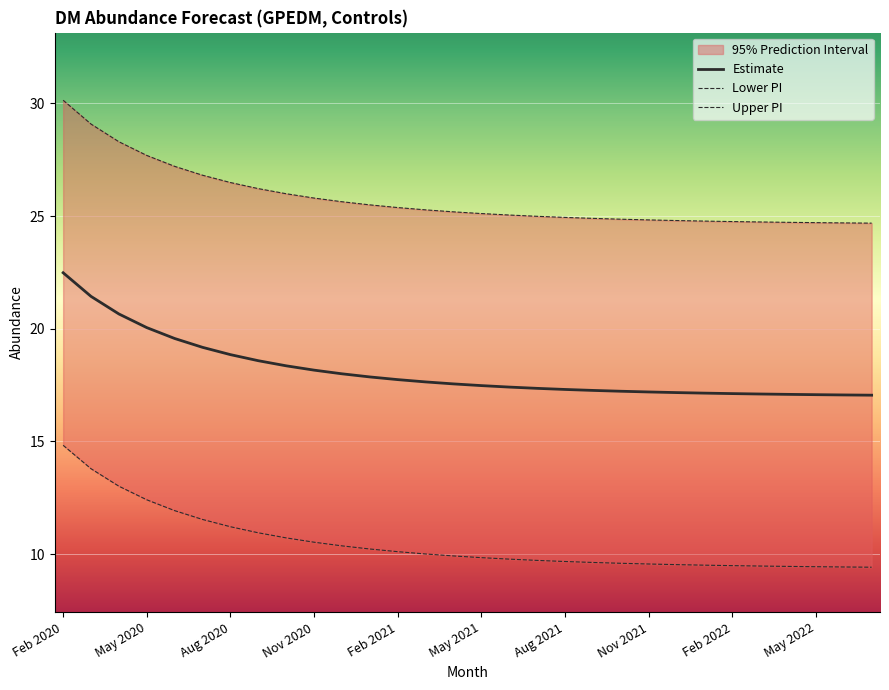

What position from the left is 20?

21